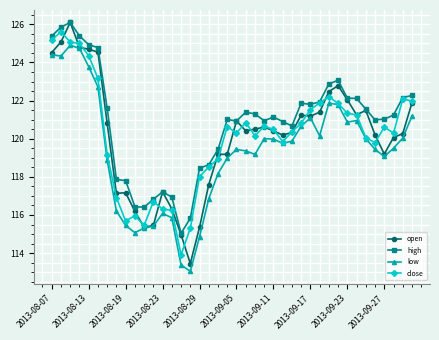

What is the highest value of the close series?

125.6